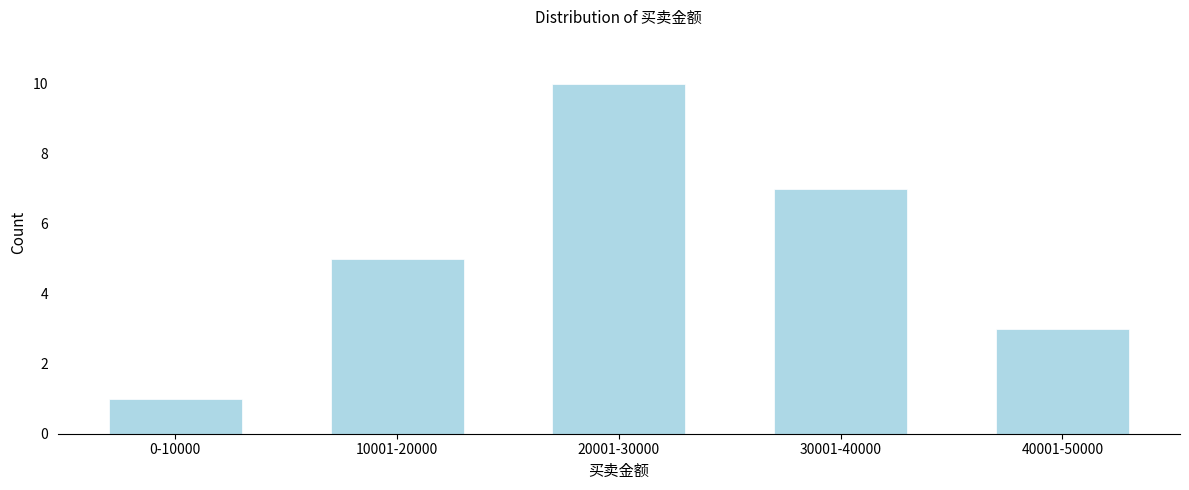

Reading left to right, what are all the values shown in this chart?

1	5	10	7	3